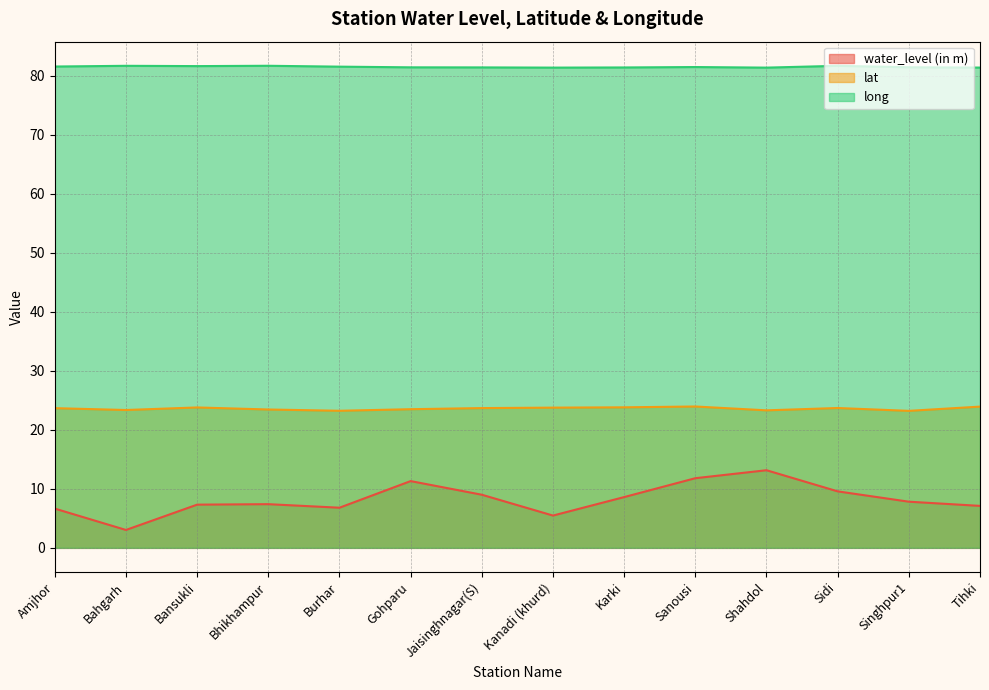

Which series has the largest total across all categories?

long